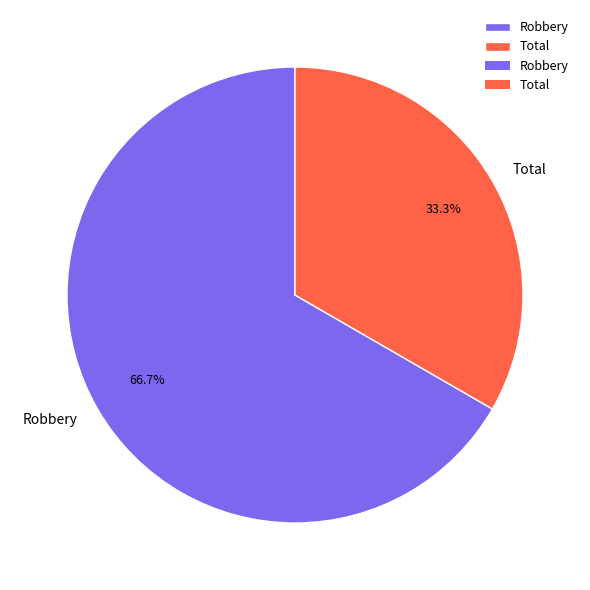

To the nearest percent, what portion does Total represent?

33%